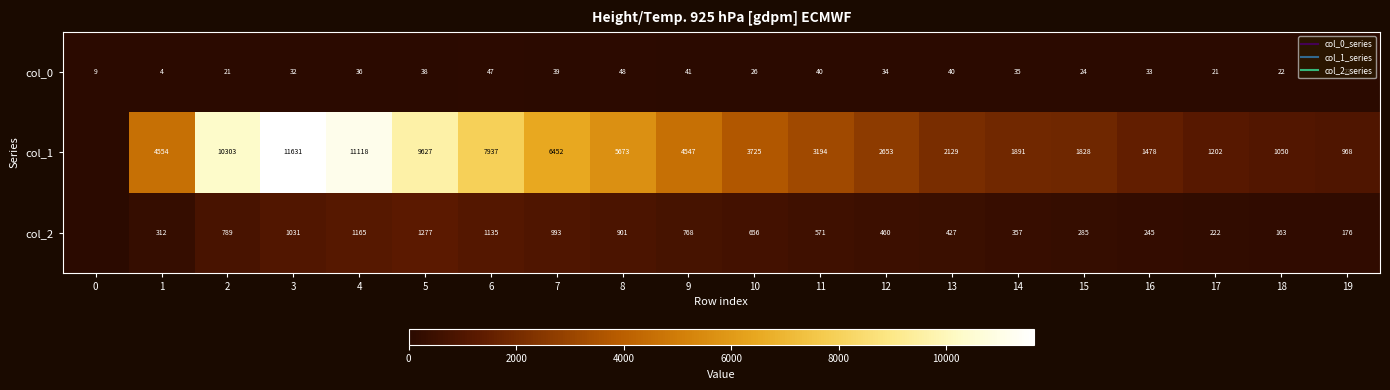

Which series has the largest total across all categories?

col_1